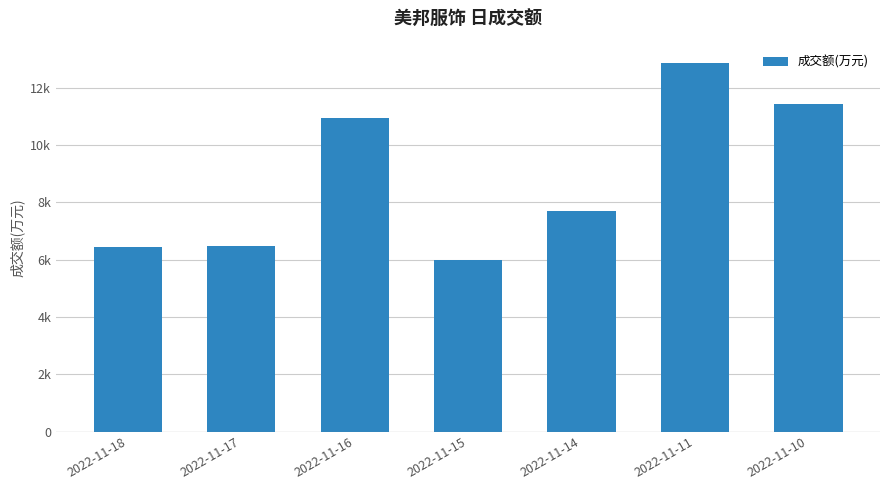

What is the value of the 5th bar from the left?

7683